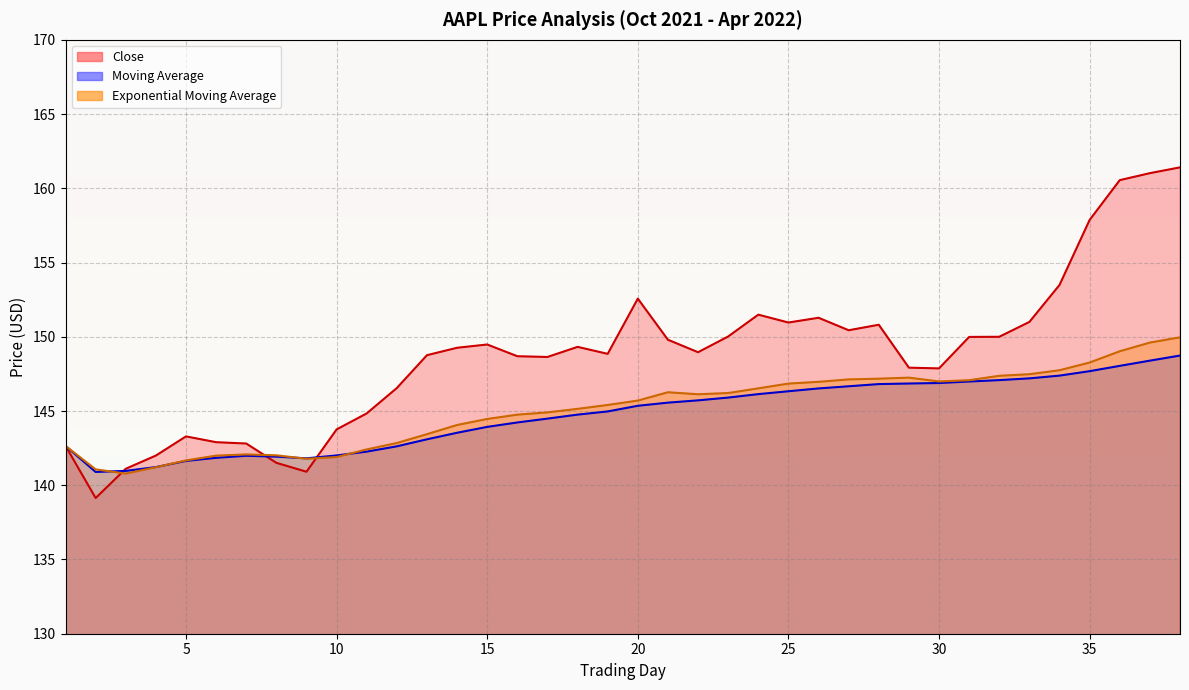

What is the sum of all Exponential Moving Average values?

5514.3